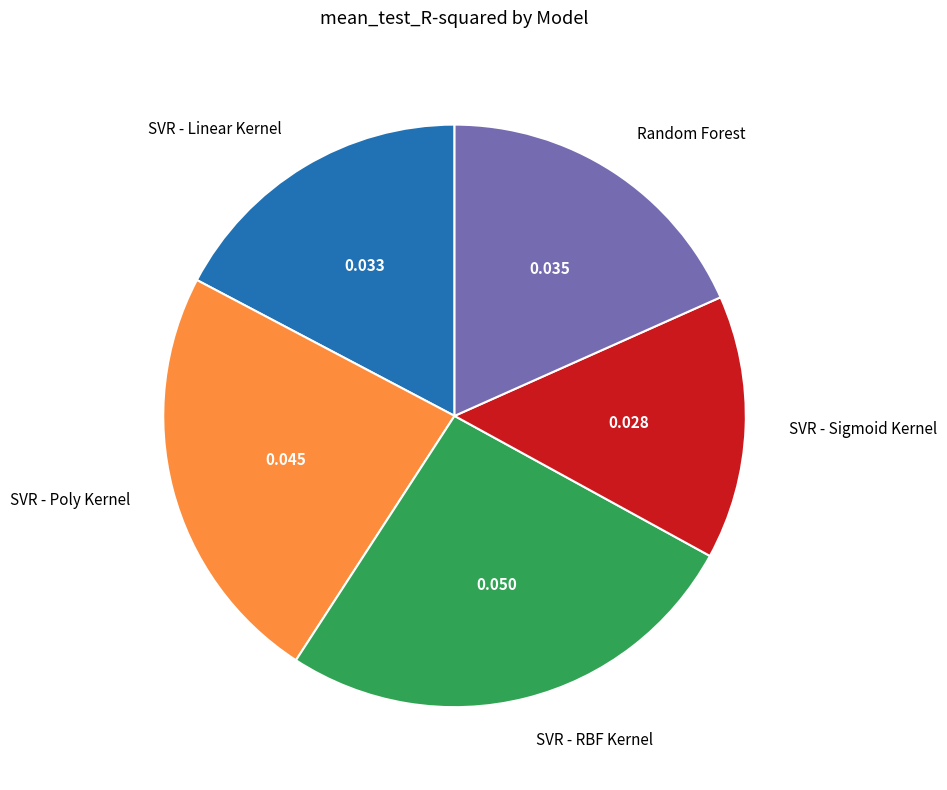

Rank the categories by value from lowest to highest.

SVR - Sigmoid Kernel, SVR - Linear Kernel, Random Forest, SVR - Poly Kernel, SVR - RBF Kernel